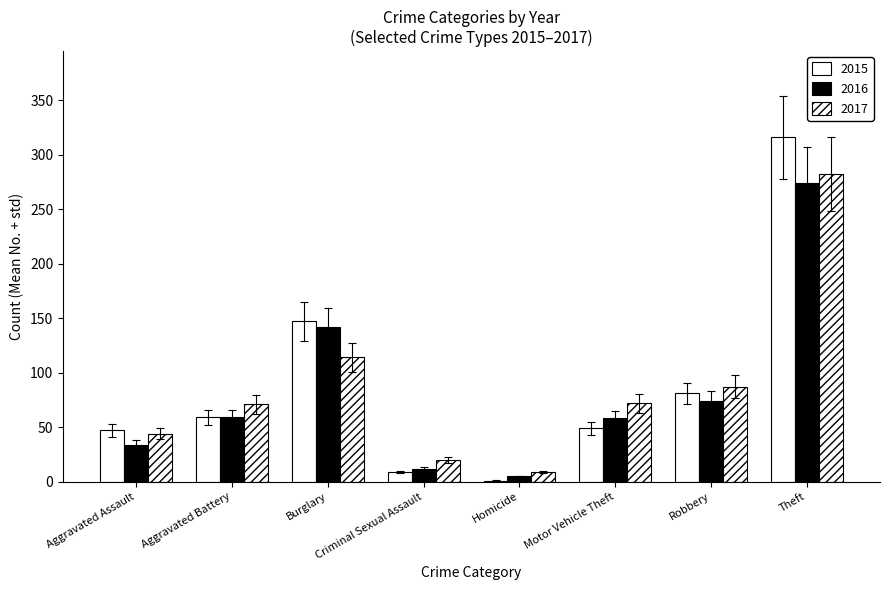

Are the bars grouped side by side (vs. stacked)?

Yes